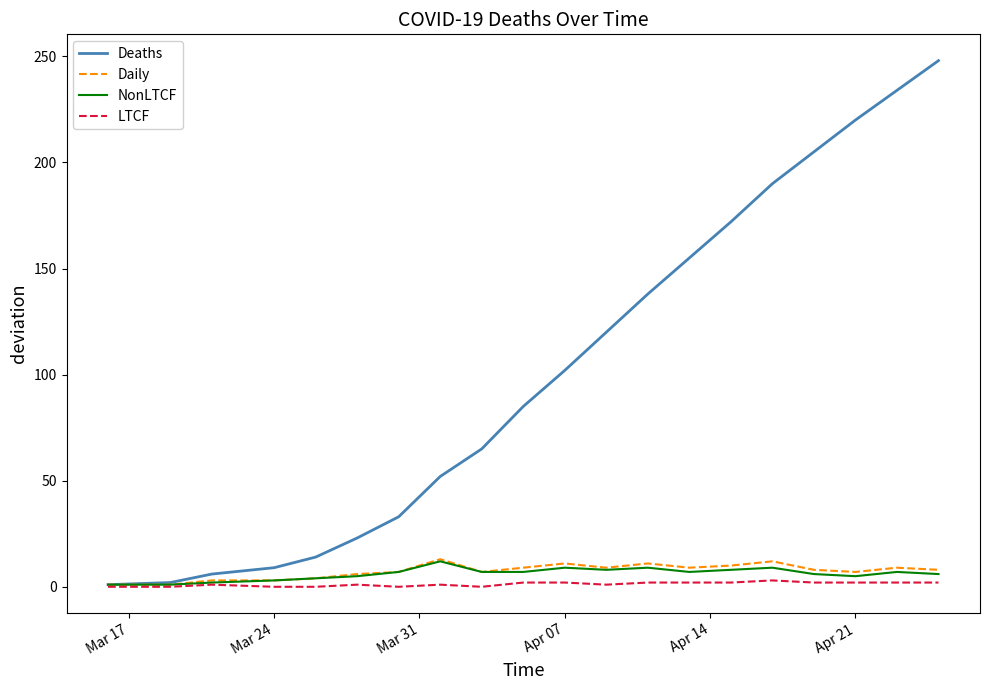

Which series has the widest spread of values?

Deaths